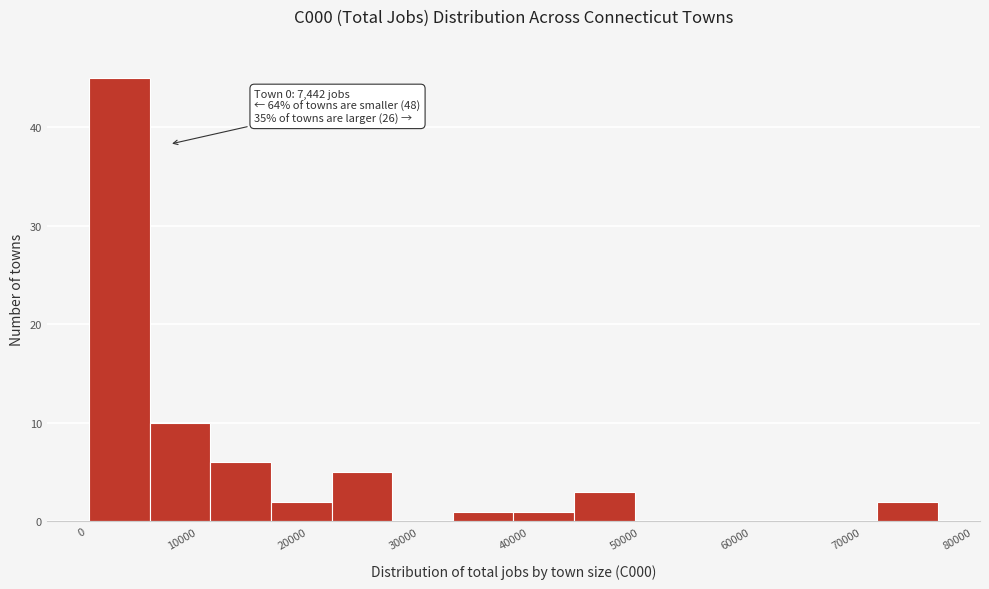

Over which range of the x-axis is the bar tallest?

0 to 6000